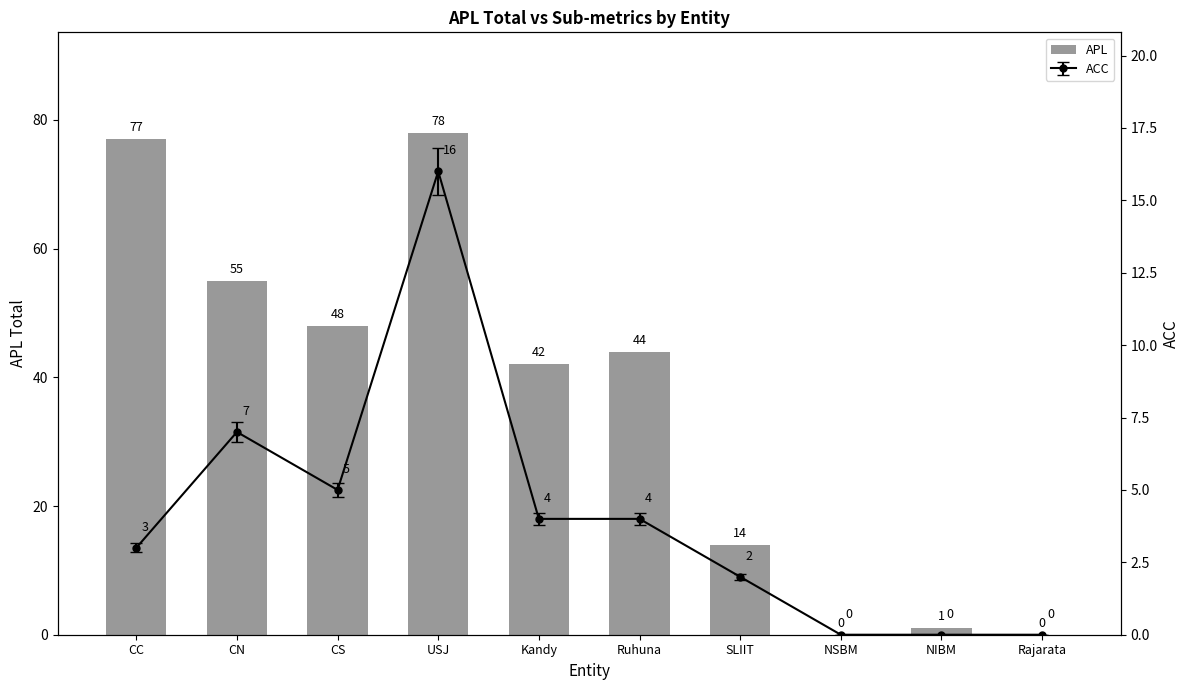

What is the difference between the values at USJ and SLIIT?

64